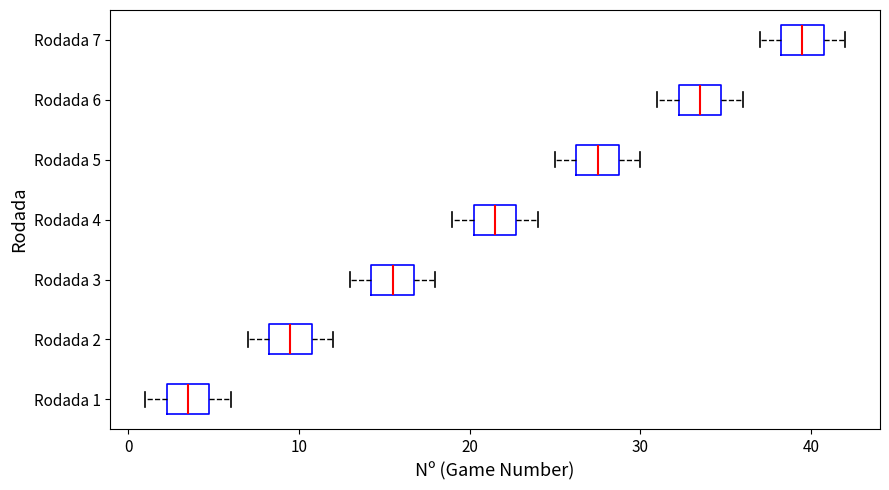

Where is the left edge of the box for Rodada 3 on the x-axis? The values are not printed on the chart, so give them approximately, as read against the axis.

14